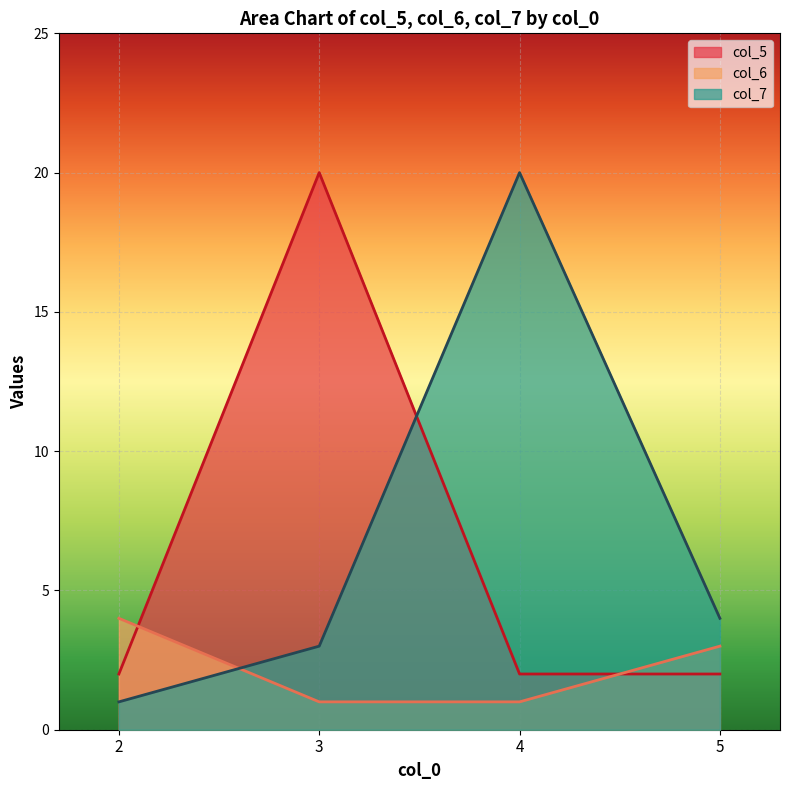

Which series has the largest range (max minus min)?

col_7